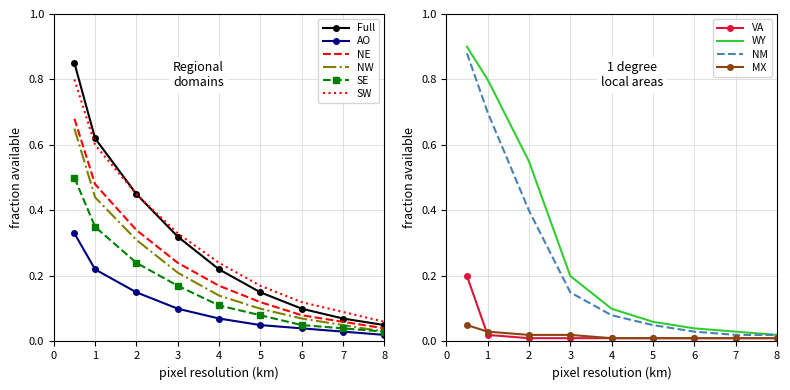

At how many categories does at least one series exceed 0?

9